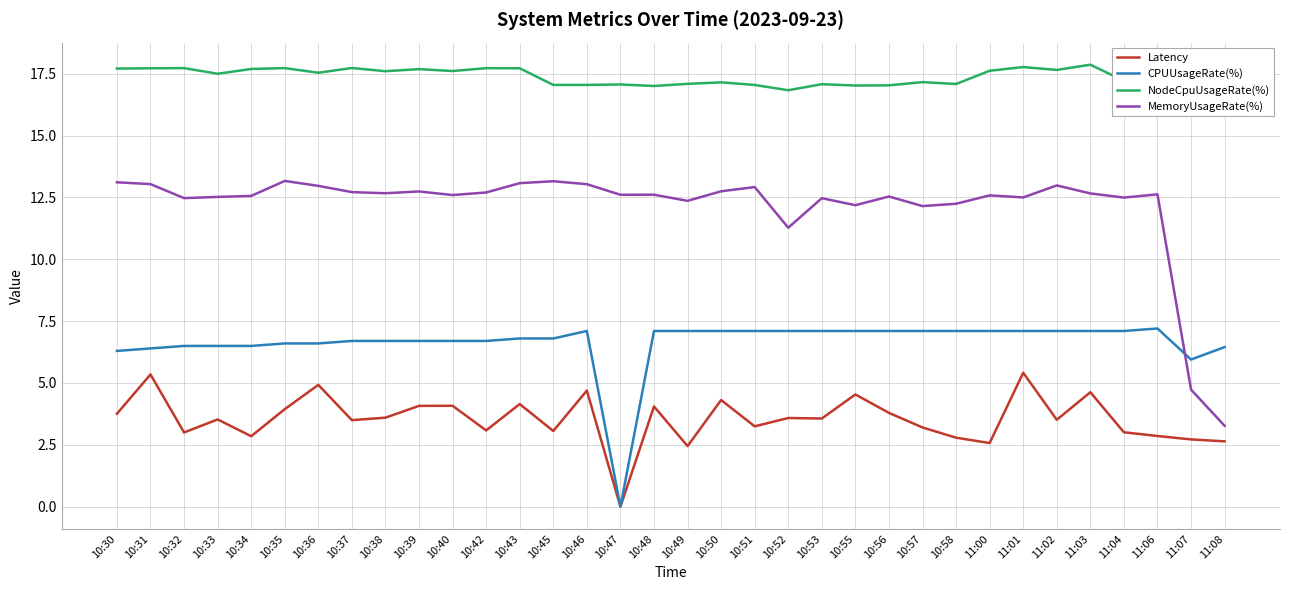

True or false: NodeCpuUsageRate(%) has a value of 17.6 at 10:38.

True